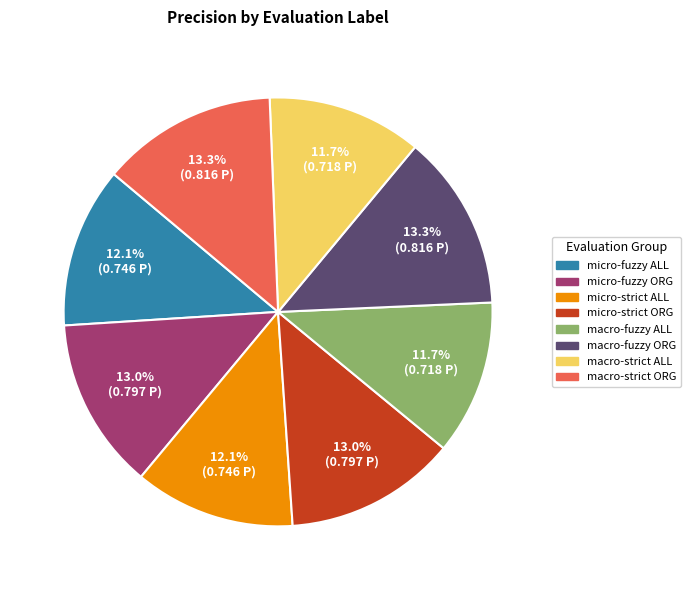

The macro-strict ORG slice represents 5% of the pie. True or false?

False